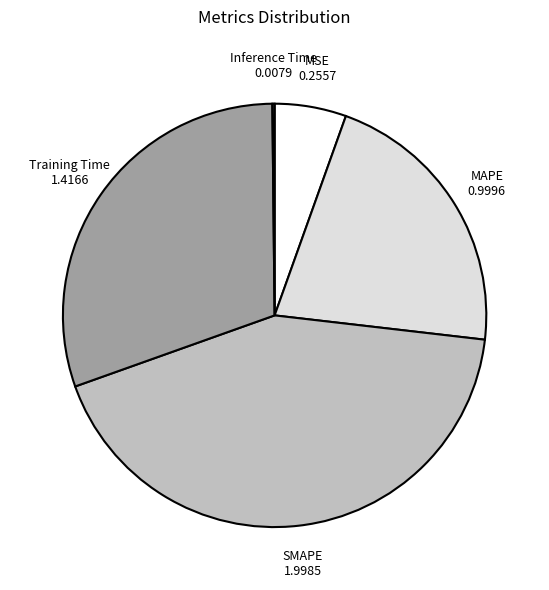

Does any single category account for the majority?

No